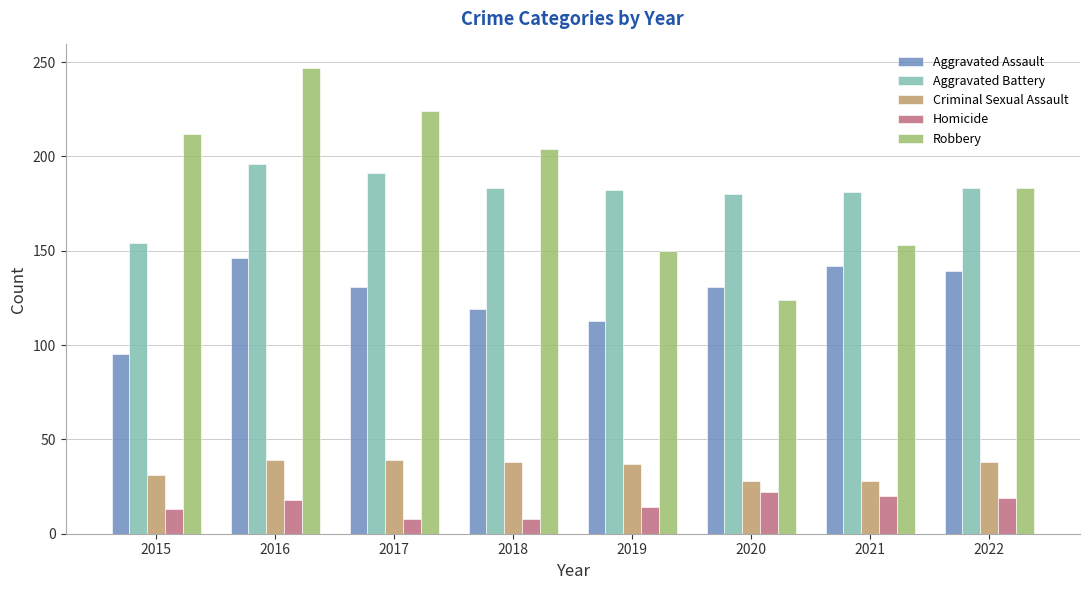

What is the spread (max minus min) of values at 2021?

161